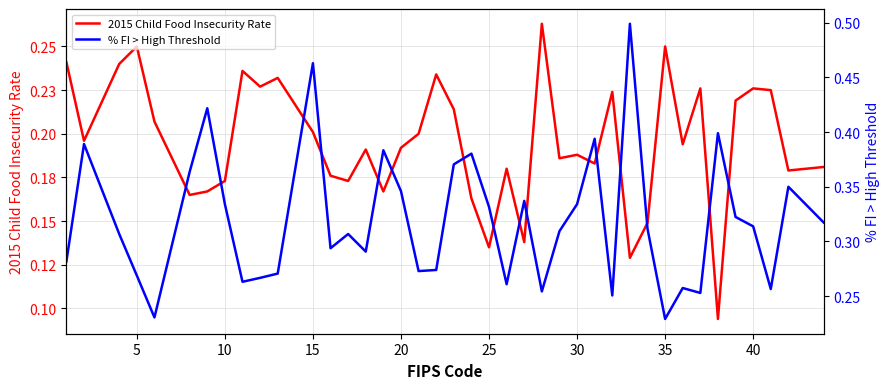

What is the average value of the 2015 Child Food Insecurity Rate series?

0.2